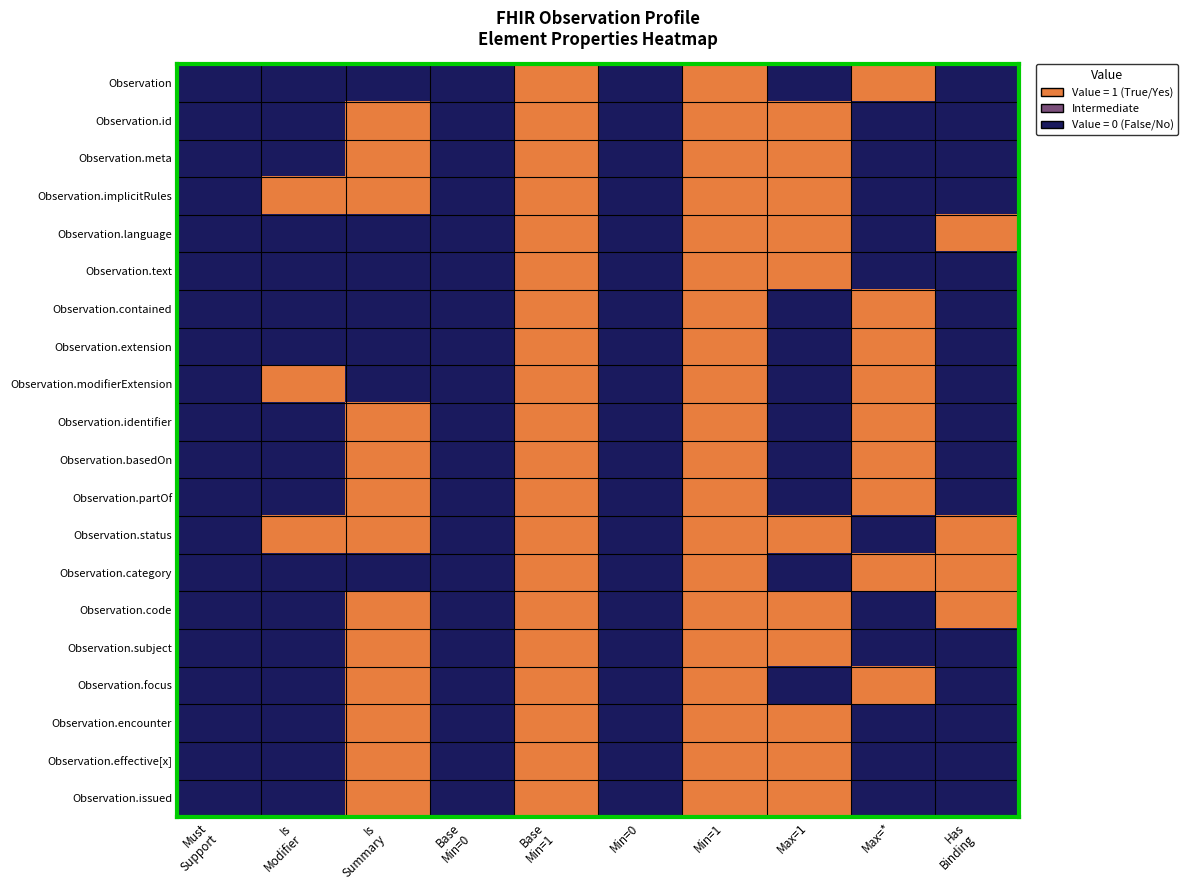

At which category does the chart reach its peak across all series?

Base
Min=1